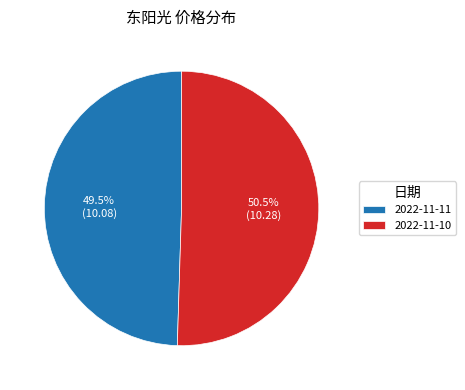

Which has a higher value, 2022-11-10 or 2022-11-11?

2022-11-10